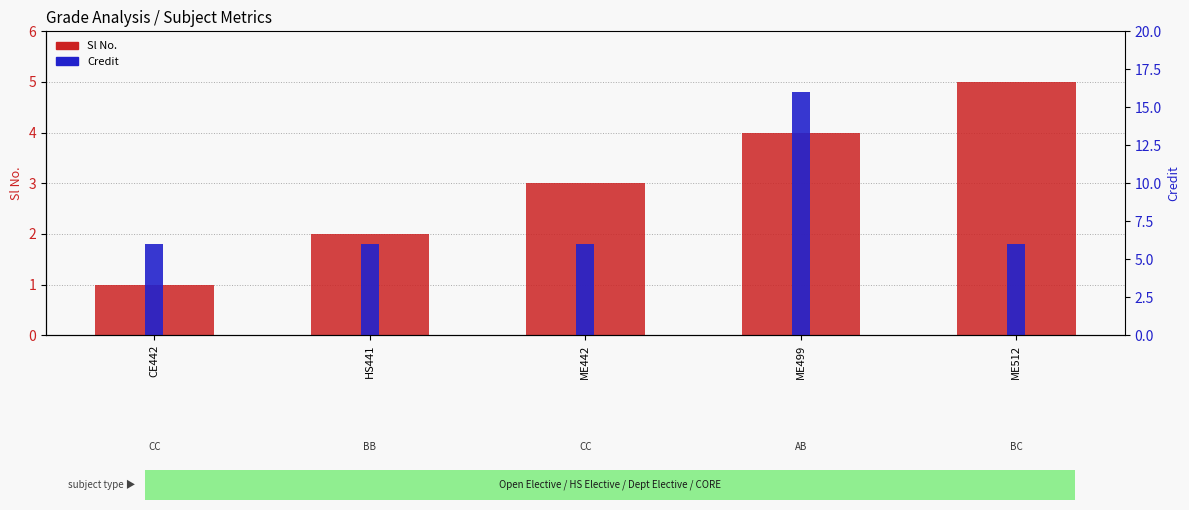

Which series has the largest range (max minus min)?

Credit